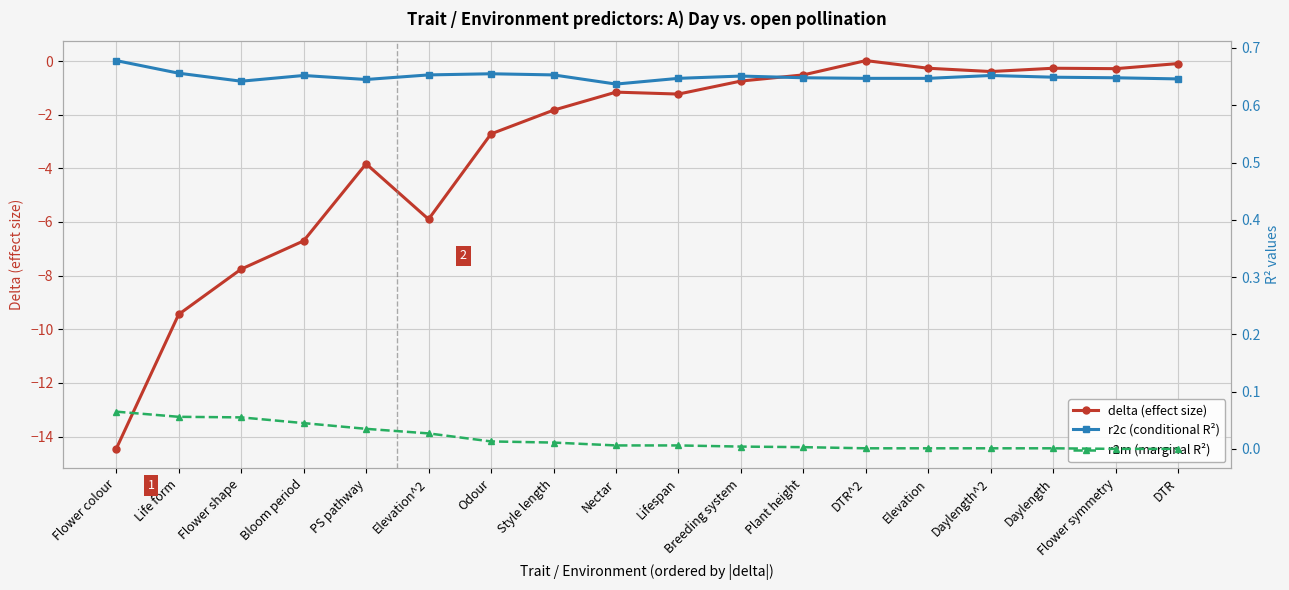

Count the number of categories in the chart.

18